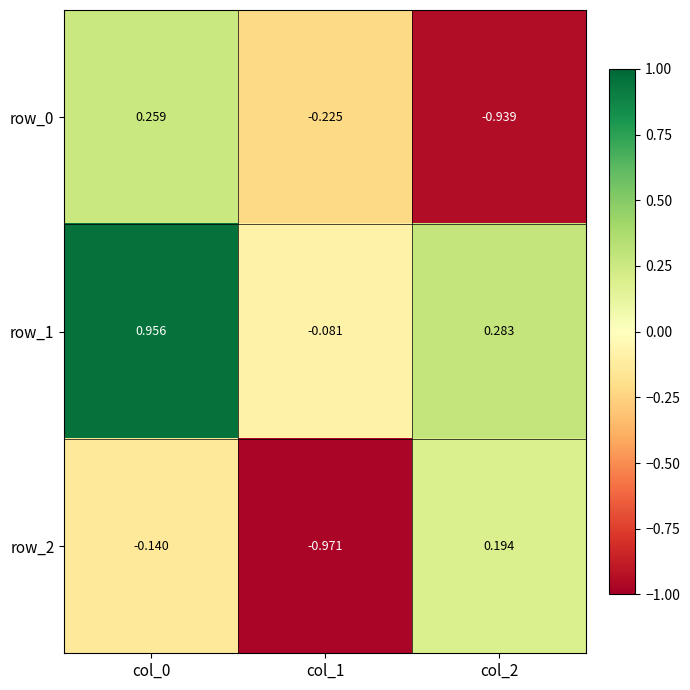

Count the number of categories in the chart.

3